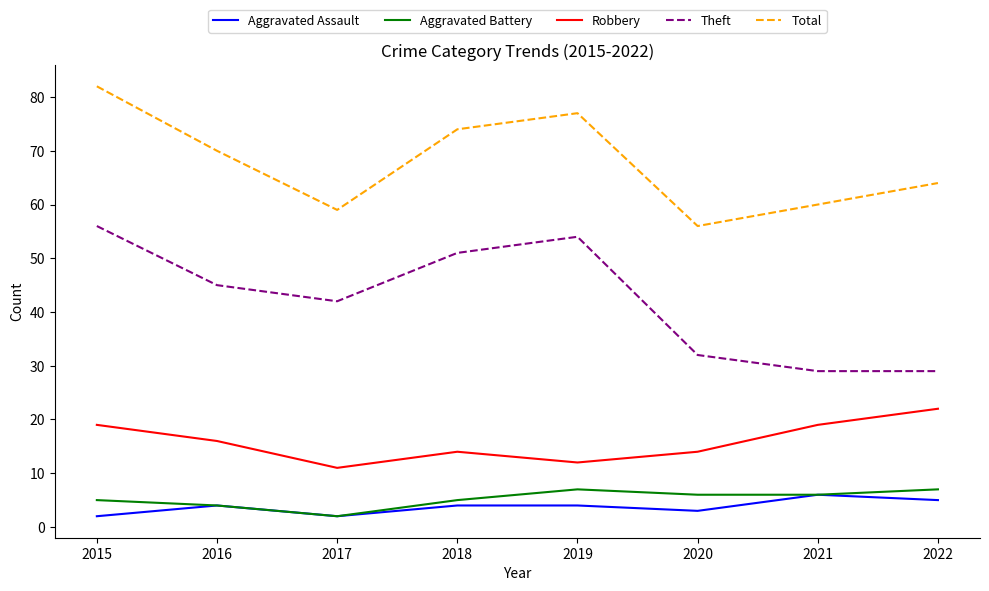

What is the difference between the maximum and second lowest values in the Robbery series?

10